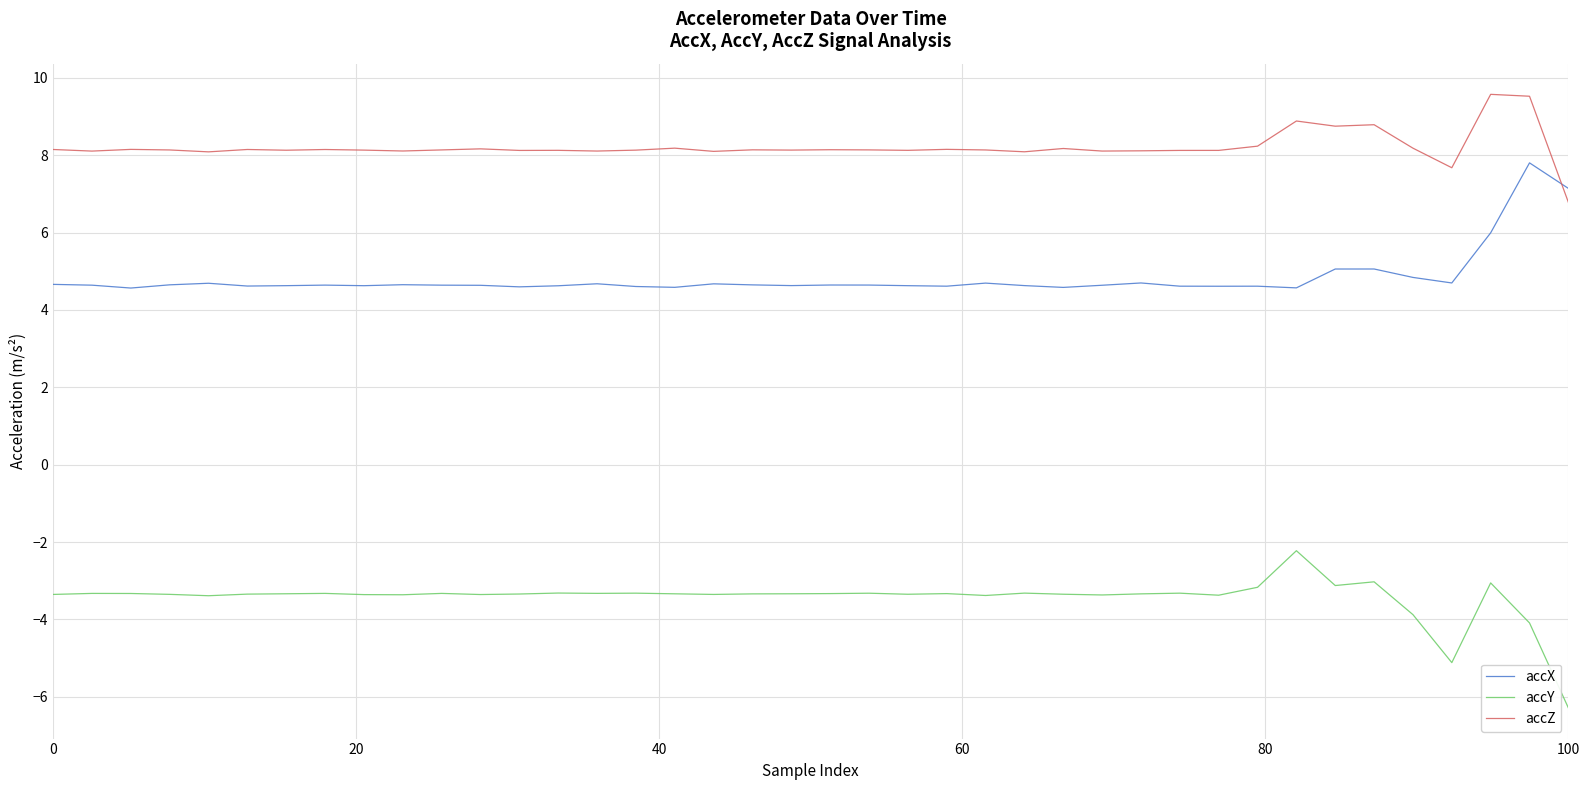

What is the maximum value for accX?

7.8